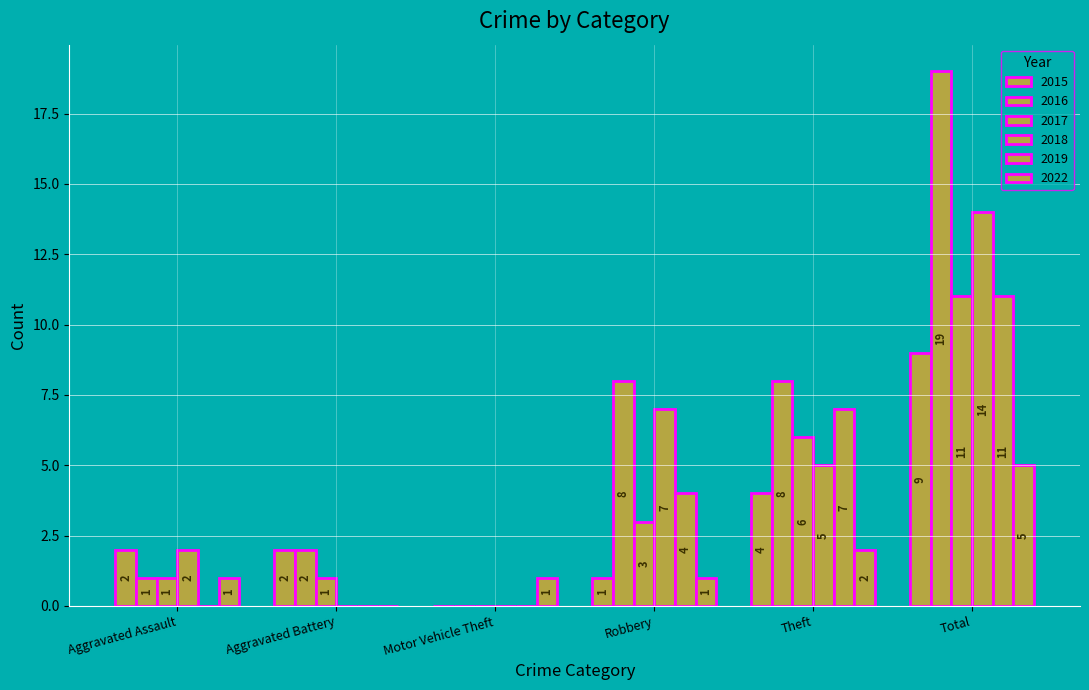

At Motor Vehicle Theft, list the series in order from smallest to largest.

2015, 2016, 2017, 2018, 2019, 2022